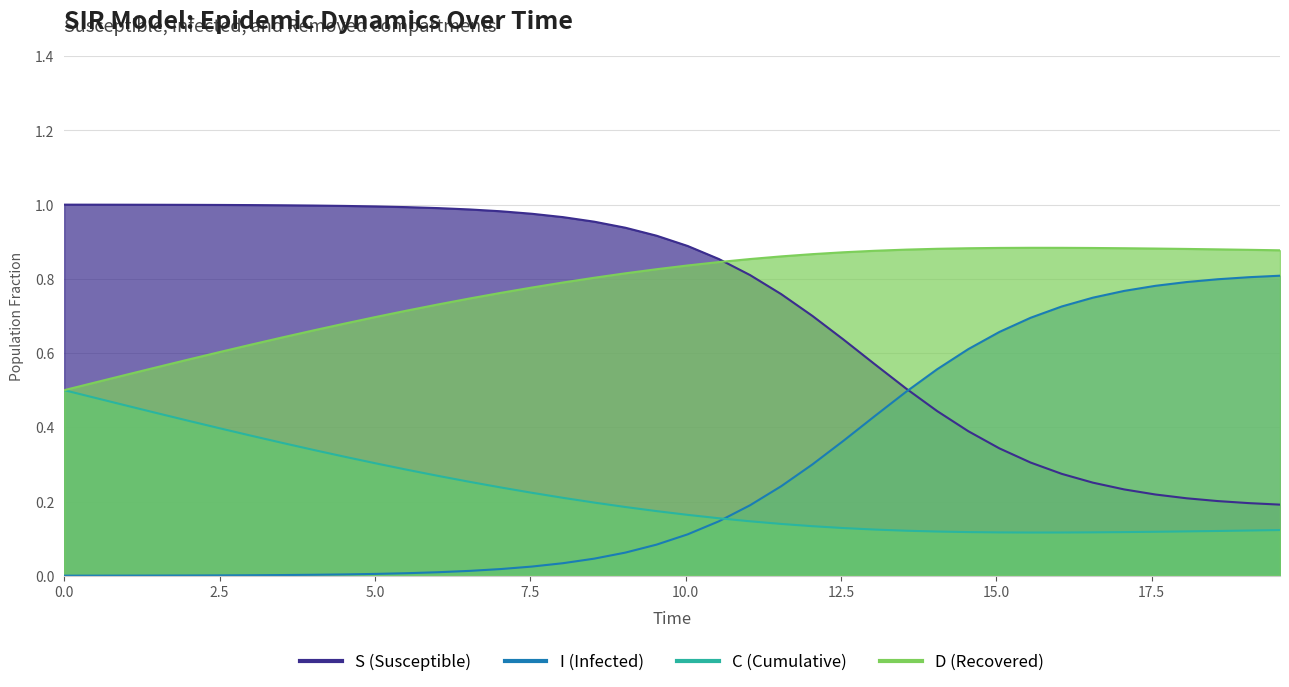

Count the number of data series in this chart.

4